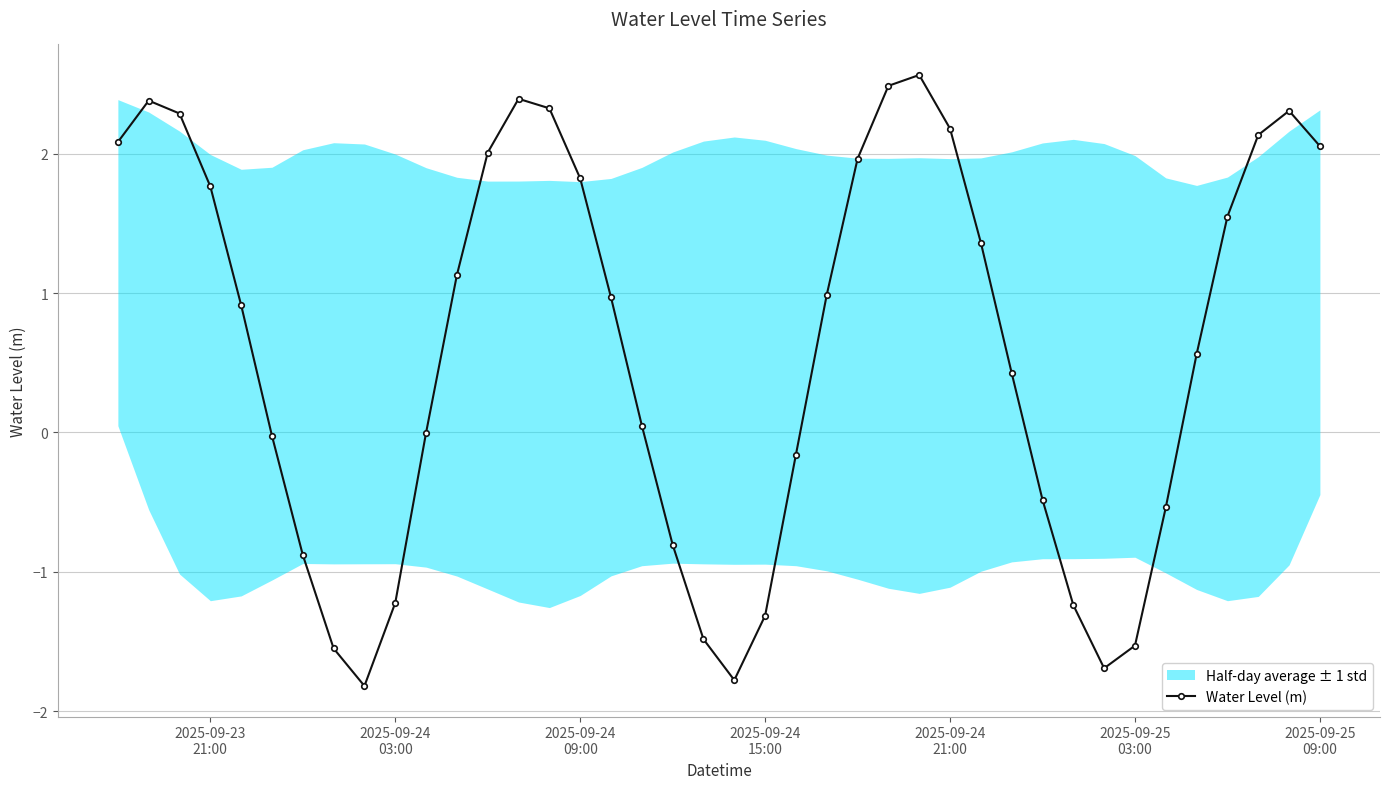

In Water Level (m), how many points are higher than both neighbors (excluding endpoints)?

4